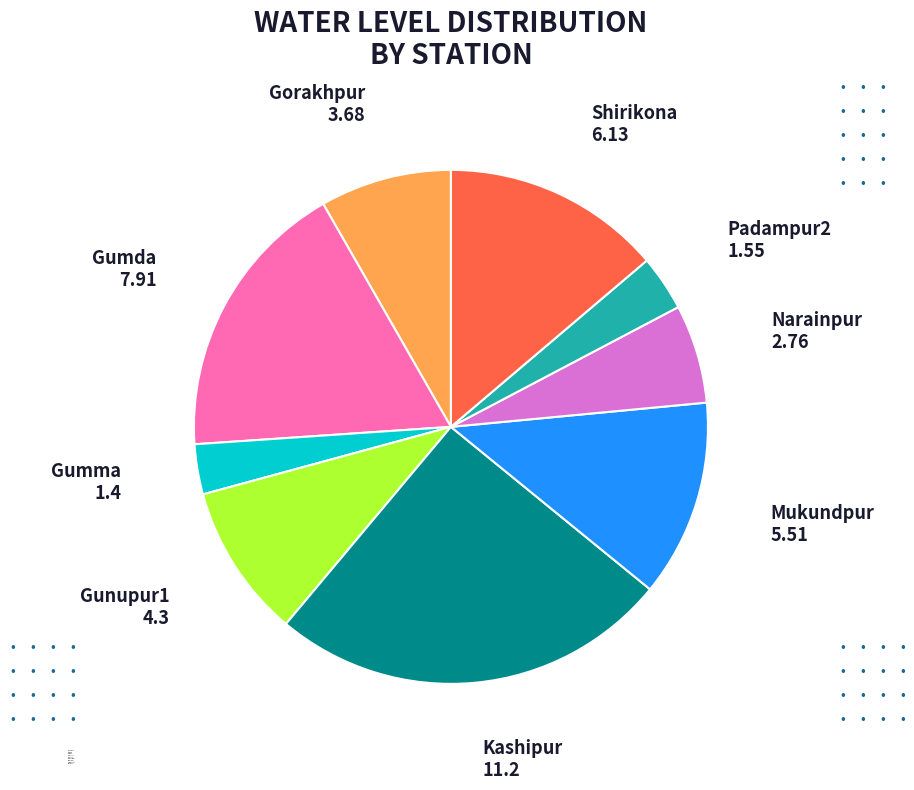

Which category has the biggest portion of the pie?

Kashipur